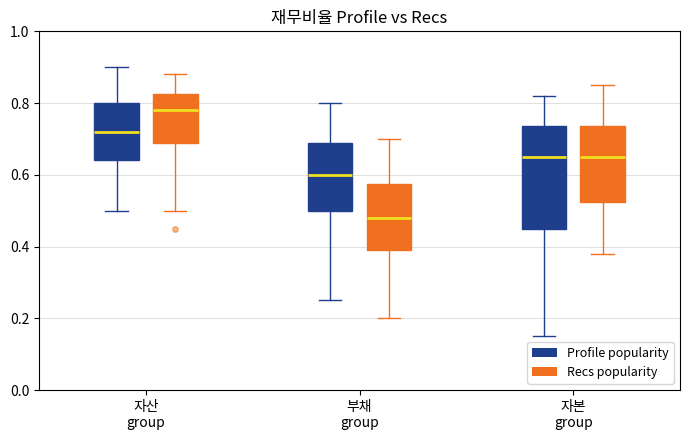

Which box's median line is the lowest?

부채 group (Recs popularity)